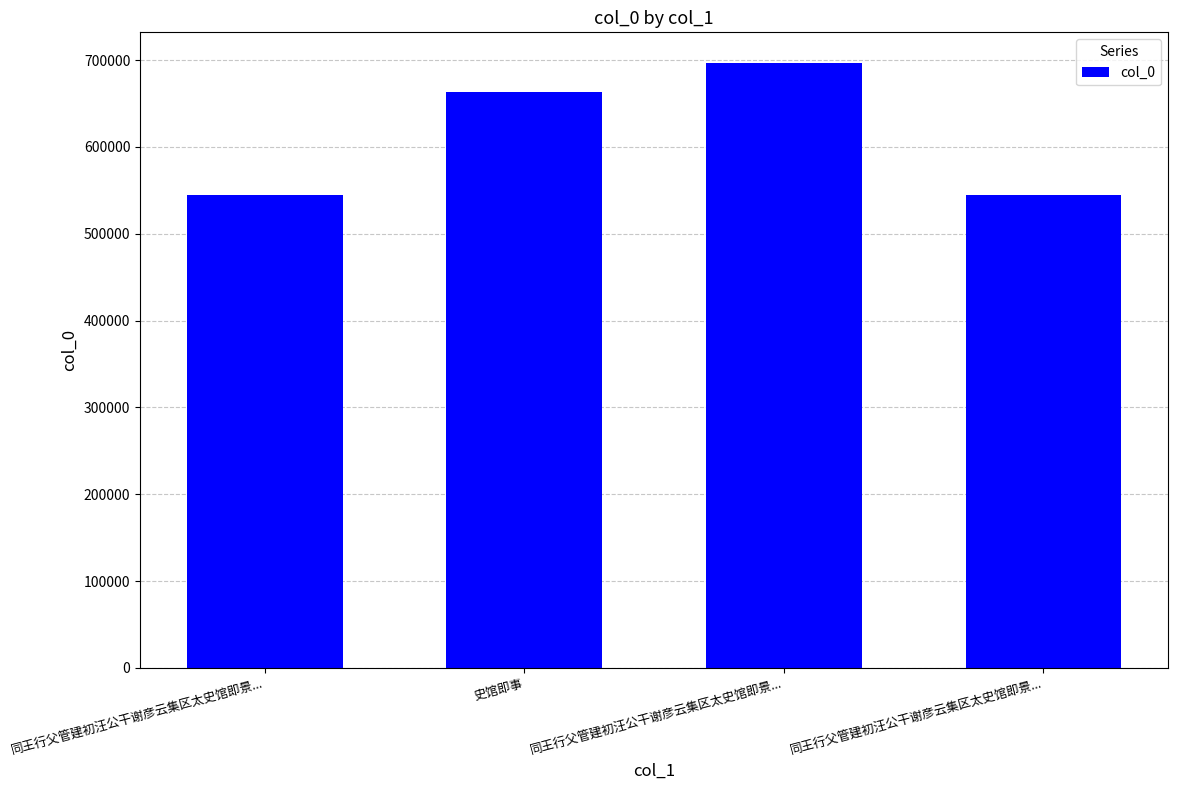

How many data points are less than 662696?

2